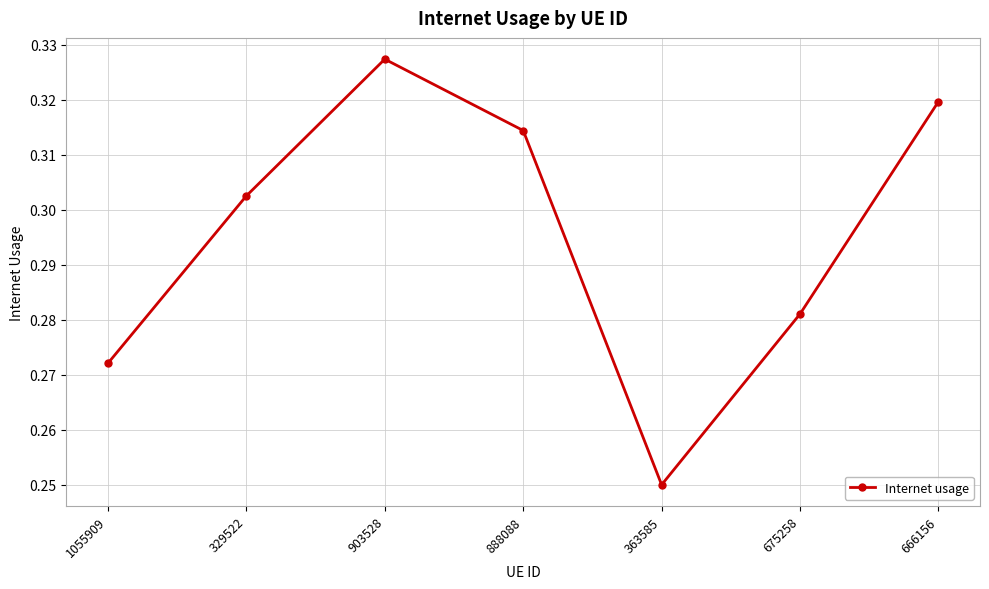

Rank the categories by value from lowest to highest.

363585, 1055909, 675258, 329522, 888088, 666156, 903528